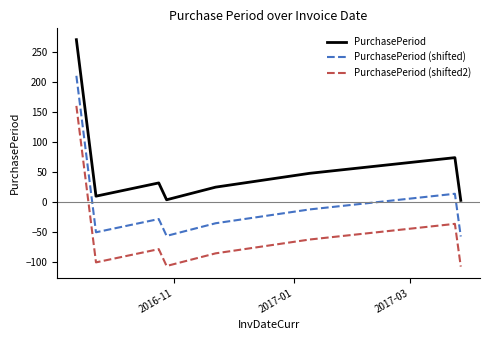

True or false: PurchasePeriod (shifted) and PurchasePeriod cross at least once.

False